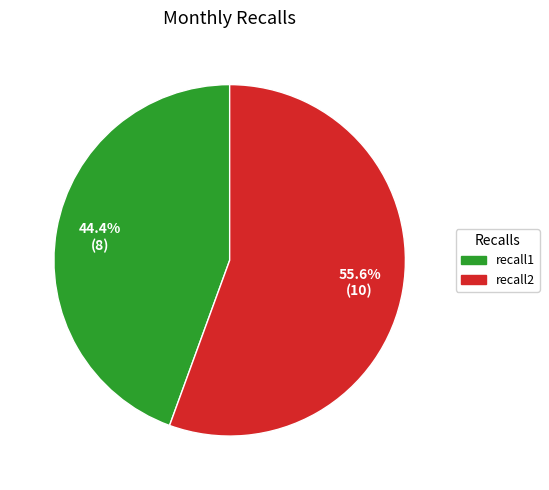

How many slices are in this pie chart?

2